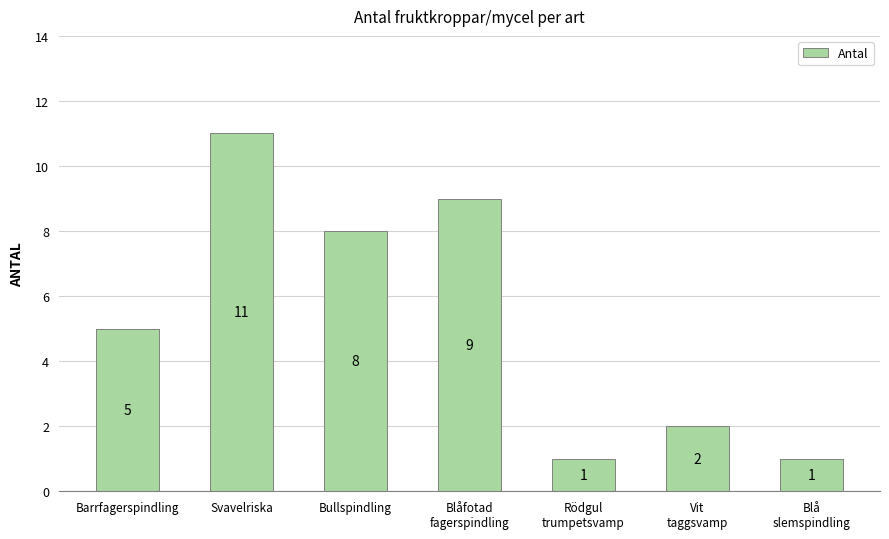

How many bars are there in total?

7